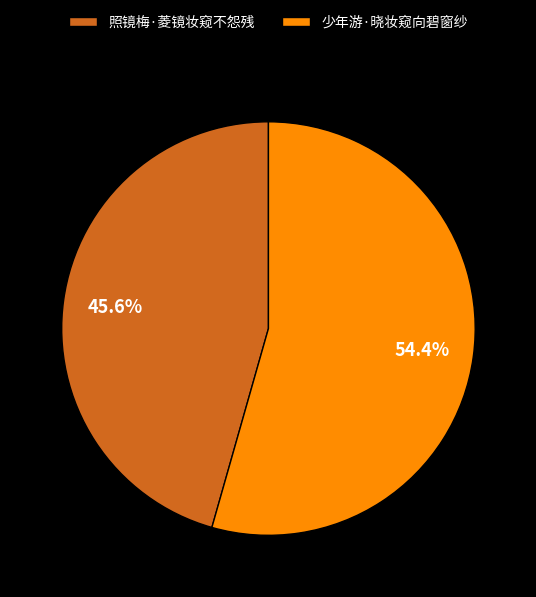

What percentage is NOT represented by 少年游·晓妆窥向碧窗纱?

45.6%